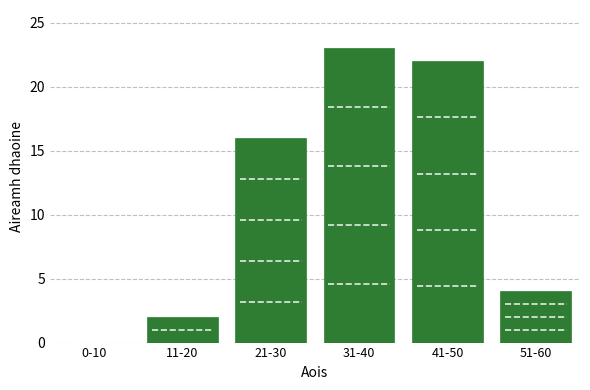

Reading left to right, transcribe all the data shown in this chart.

0-10=0	11-20=2	21-30=16	31-40=23	41-50=22	51-60=4